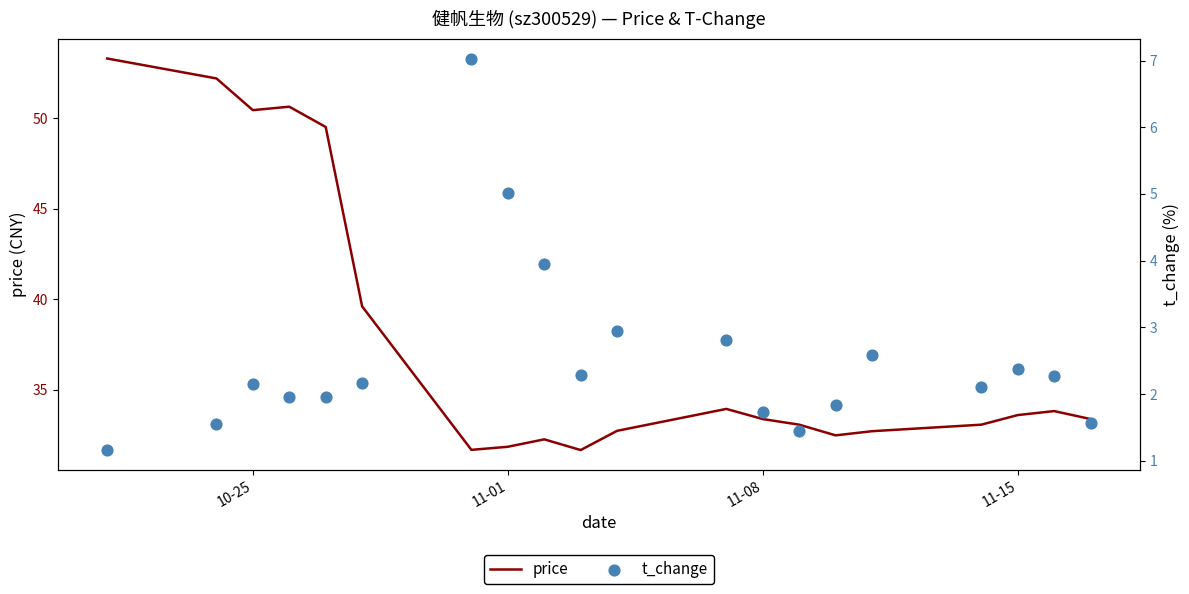

Which series reaches the minimum Y coordinate?

t_change